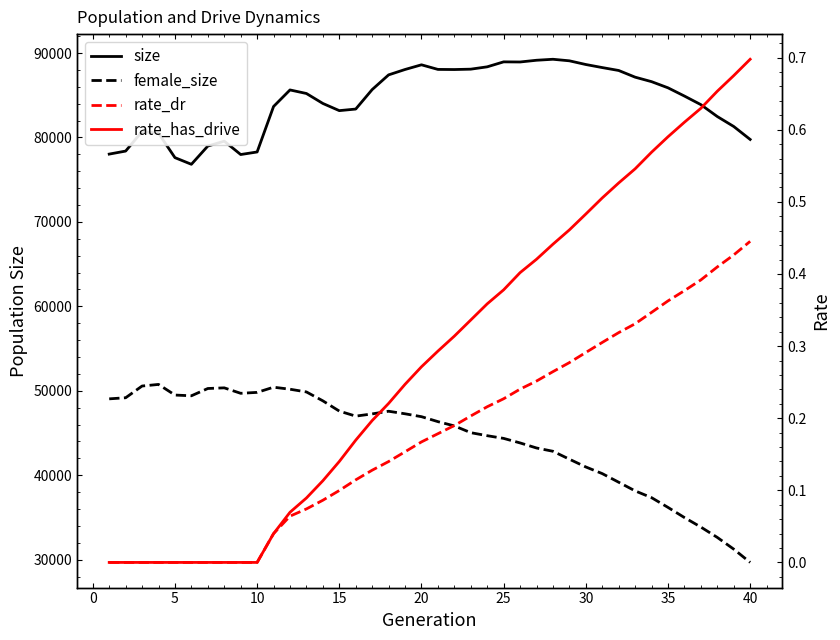

Which series has the largest total across all categories?

size